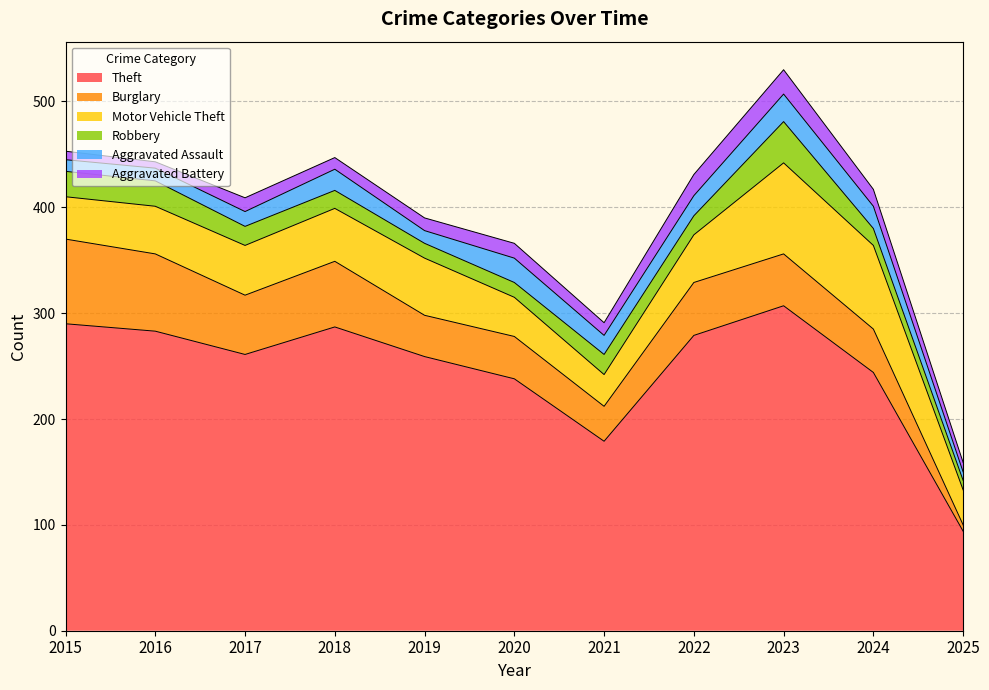

At which label does Motor Vehicle Theft first exceed 45?

2017